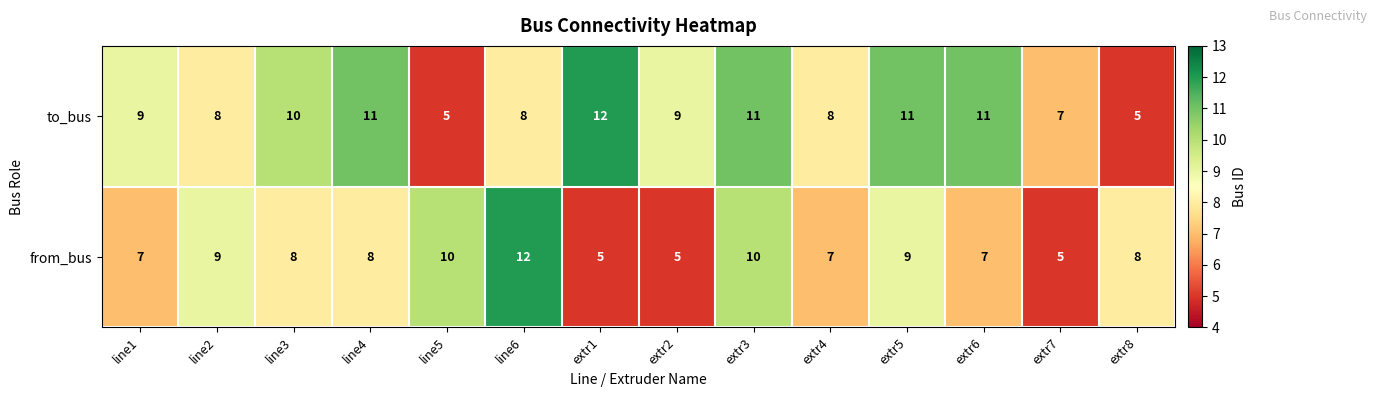

How many to_bus values are between 8 and 11?

10